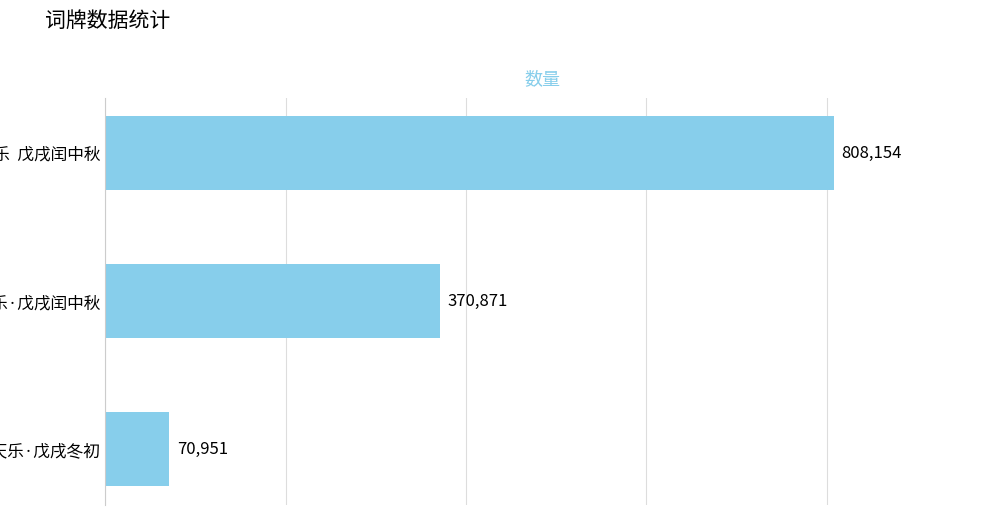

Read the value at 永遇乐·戊戌闰中秋, to the nearest 100.

370900